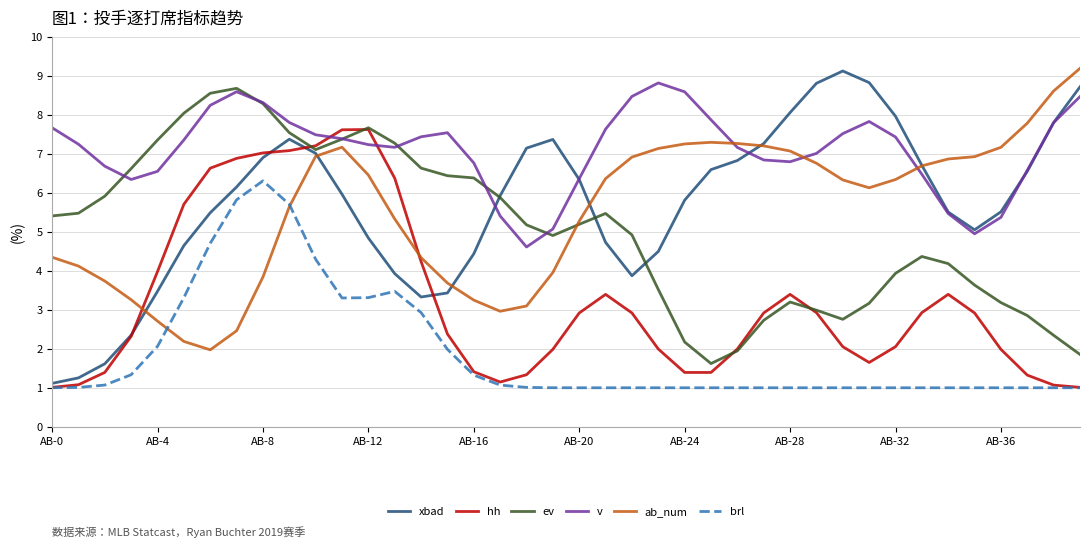

Which series ends up on top after the final intersection of v and hh?

v